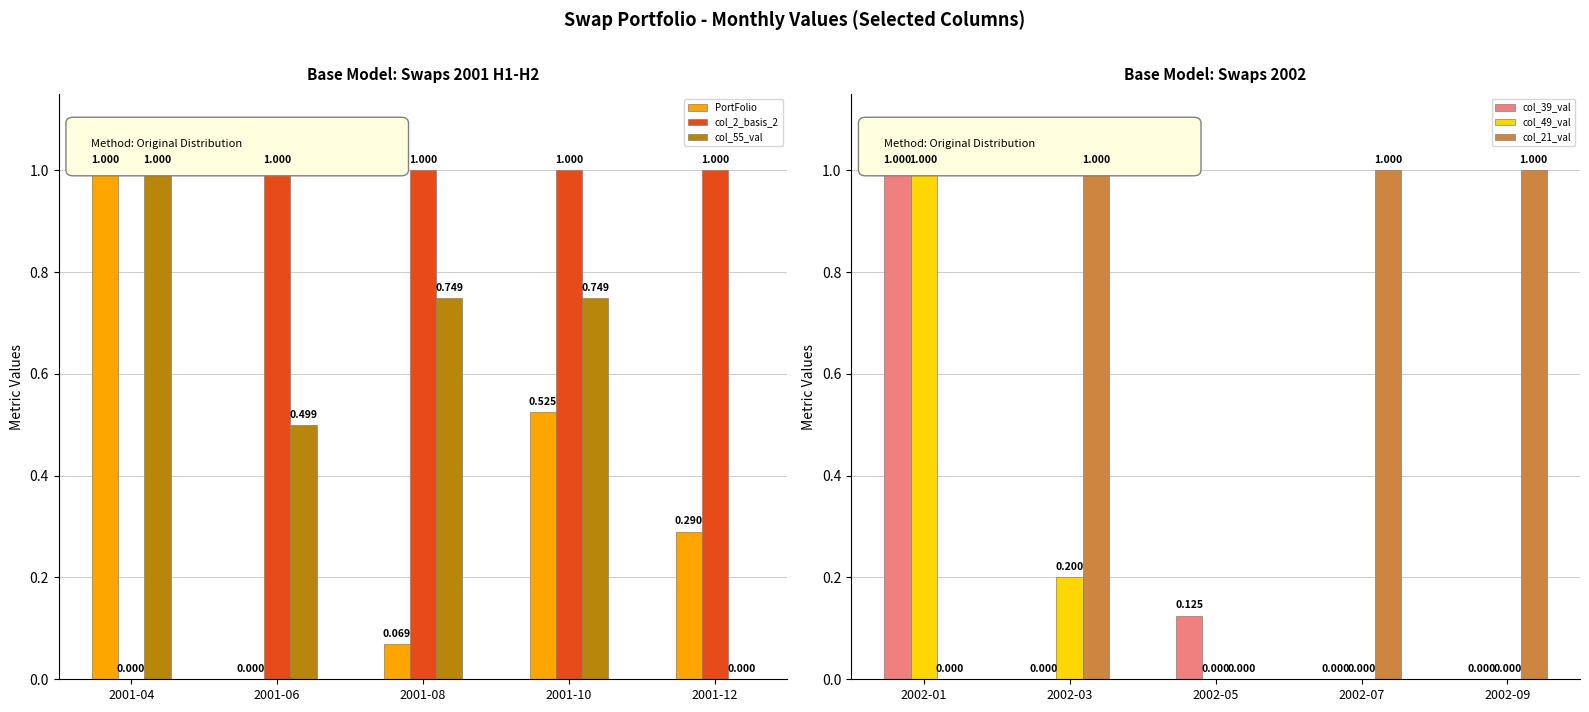

List the series in order of their peak value, highest first.

PortFolio, col_2_basis_2, col_55_val, col_39_val, col_49_val, col_21_val